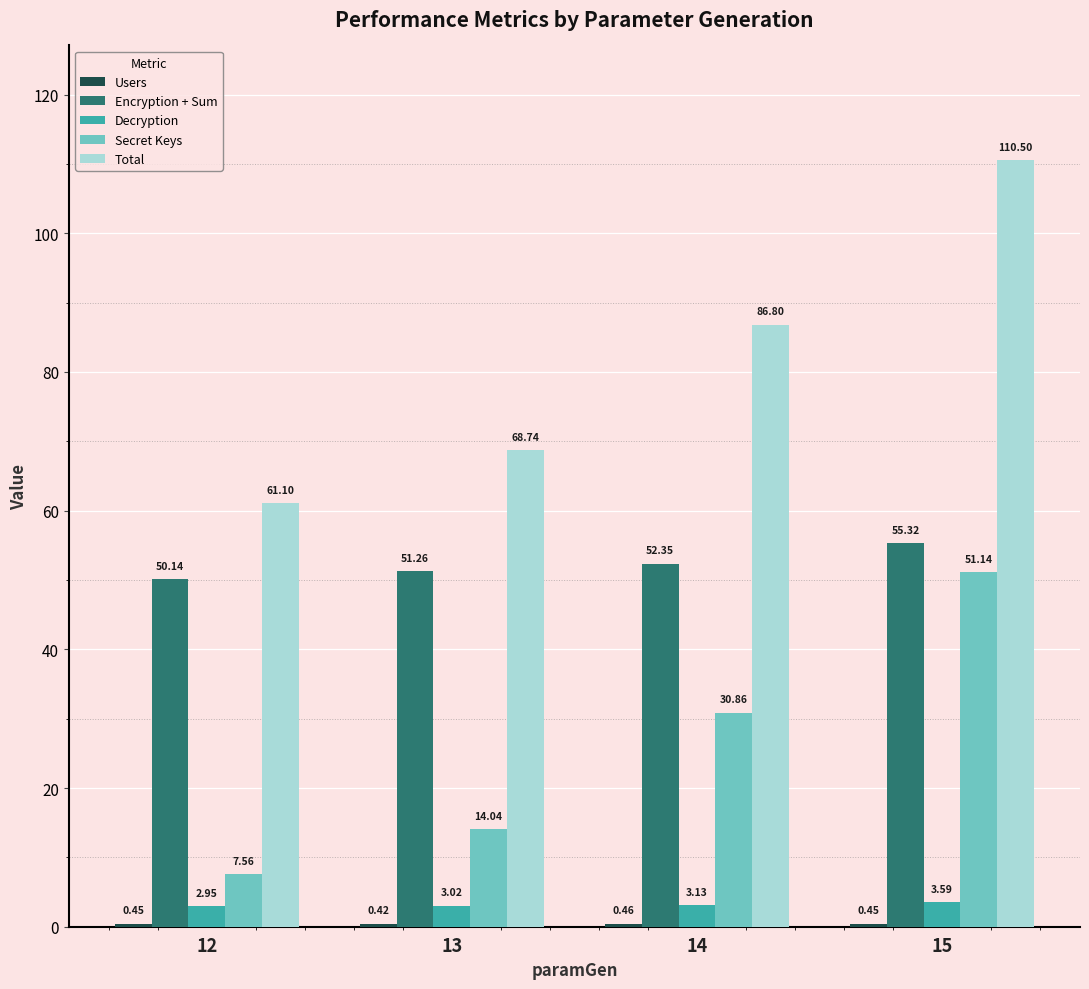

Is the value of Total at 14 greater than the value of Decryption at 12?

Yes